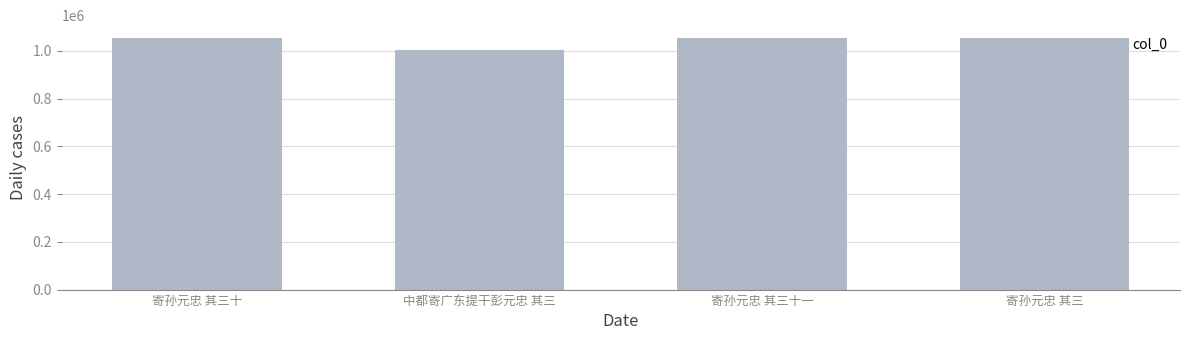

How many series are shown in this chart?

1